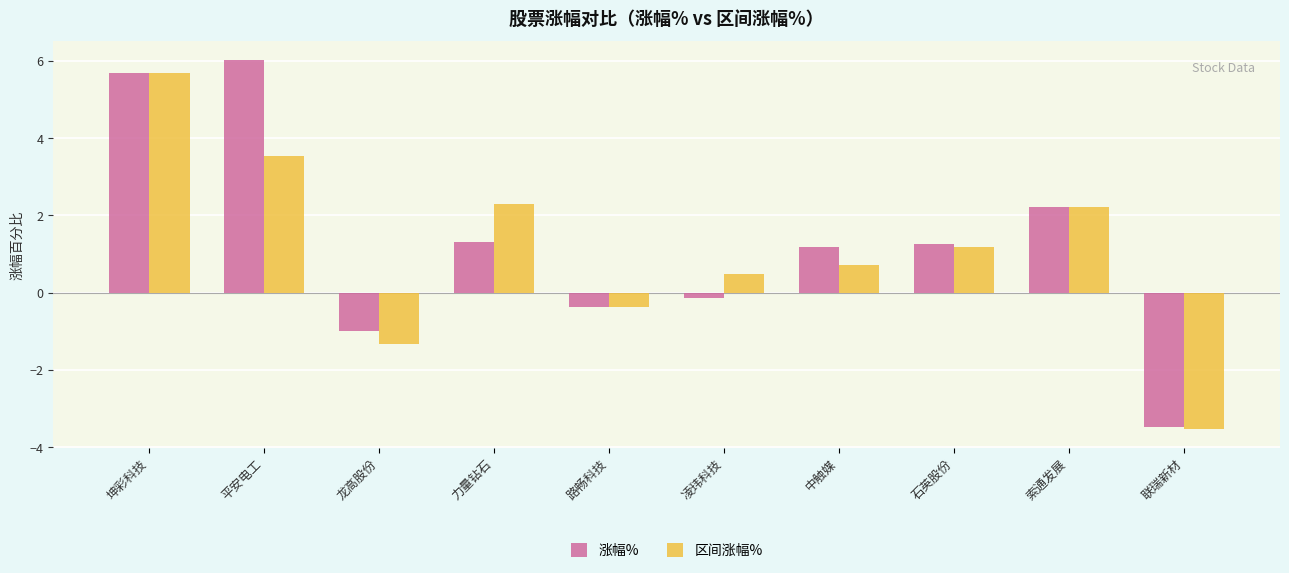

What is the label of the 9th bar from the left?

索通发展